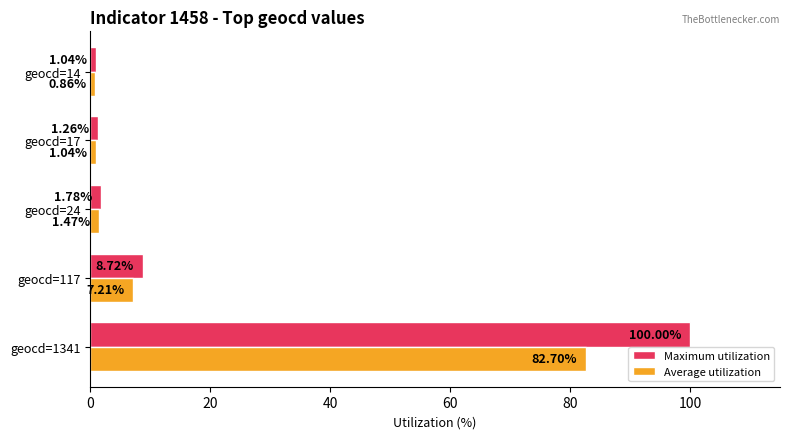

List the series in order of their overall mean, highest first.

Maximum utilization, Average utilization